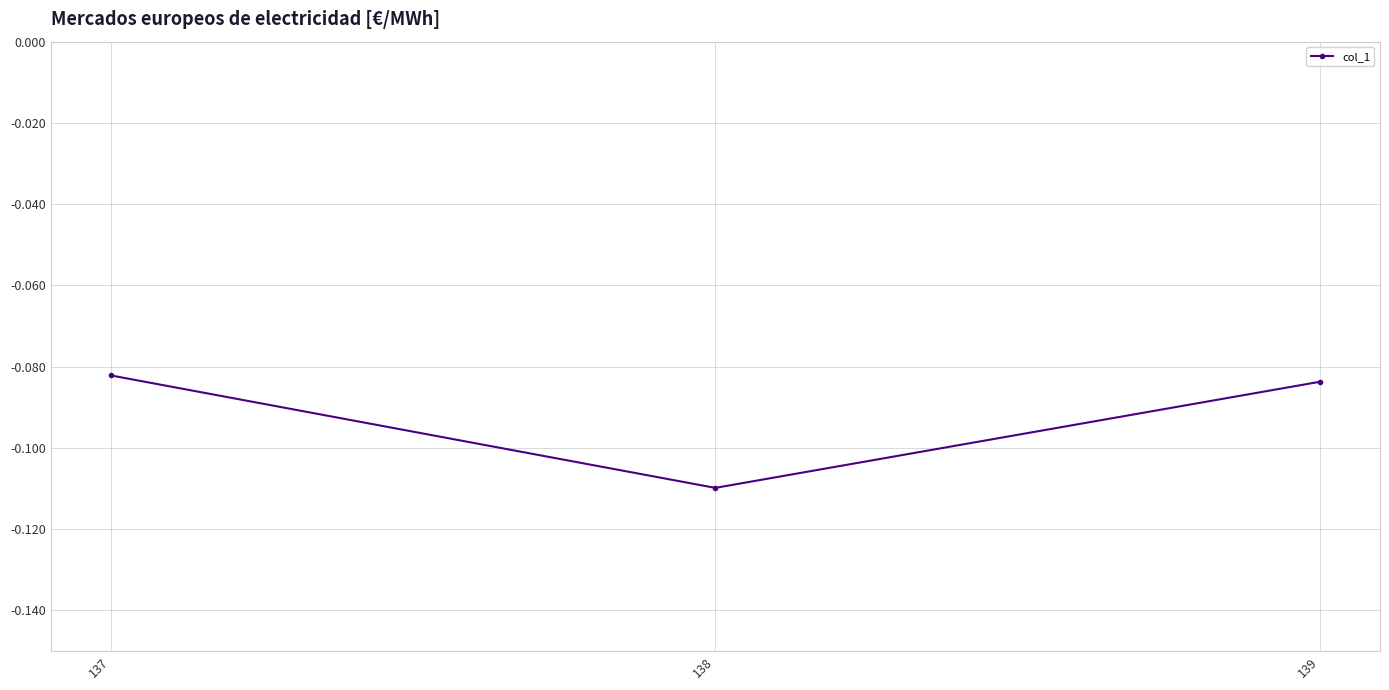

Which has a higher value, 138 or 137?

137